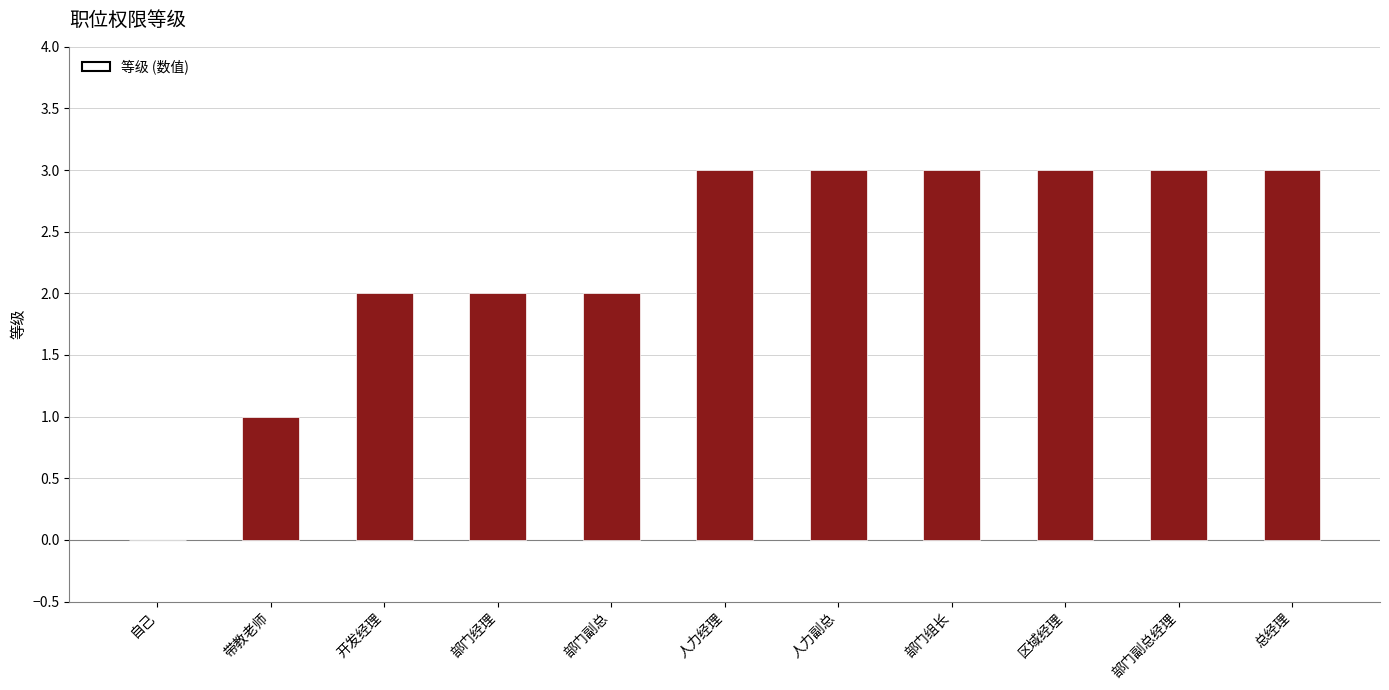

Reading right to left, list all the values displayed in this chart.

总经理=3	部门副总经理=3	区域经理=3	部门组长=3	人力副总=3	人力经理=3	部门副总=2	部门经理=2	开发经理=2	带教老师=1	自己=0